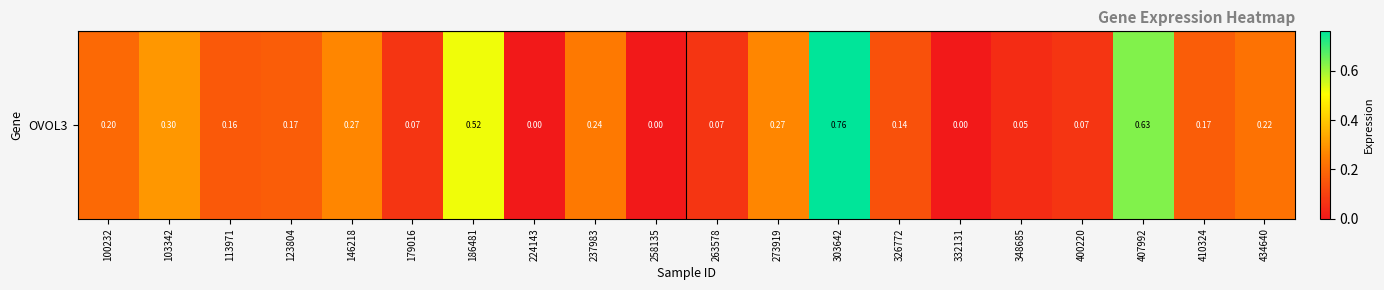

List the labels in order of value, largest first.

303642, 407992, 186481, 103342, 146218, 273919, 237983, 434640, 100232, 123804, 410324, 113971, 326772, 179016, 263578, 400220, 348685, 224143, 258135, 332131